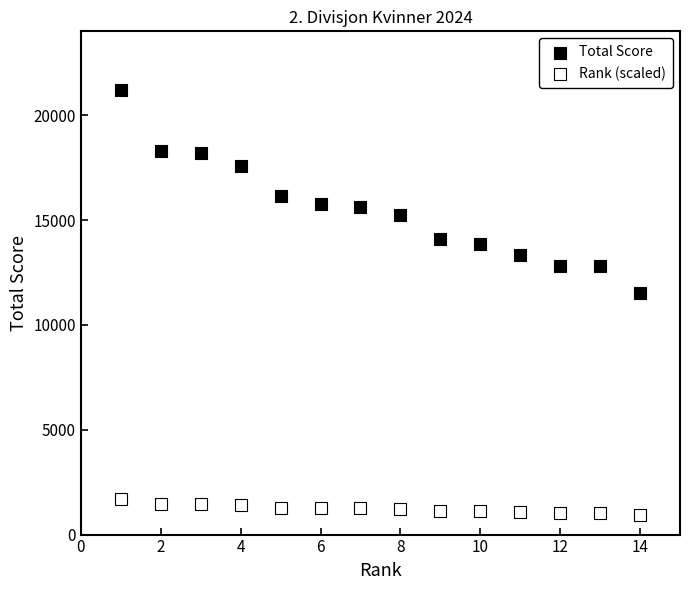

What are all the series names shown in the legend?

Total Score, Rank (scaled)